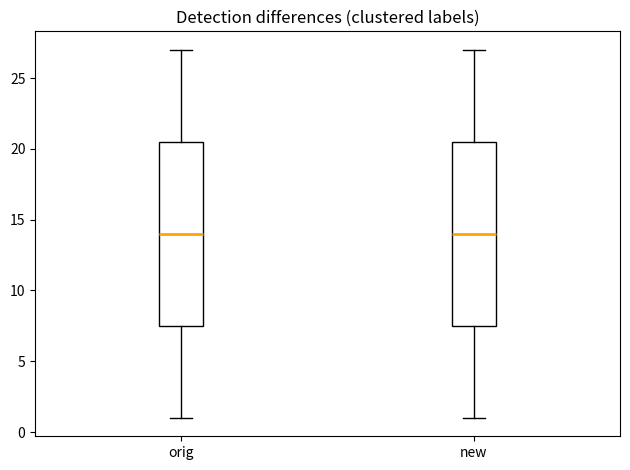

Where does the lower whisker of the box for orig end on the y-axis? The values are not printed on the chart, so give them approximately, as read against the axis.

1.0